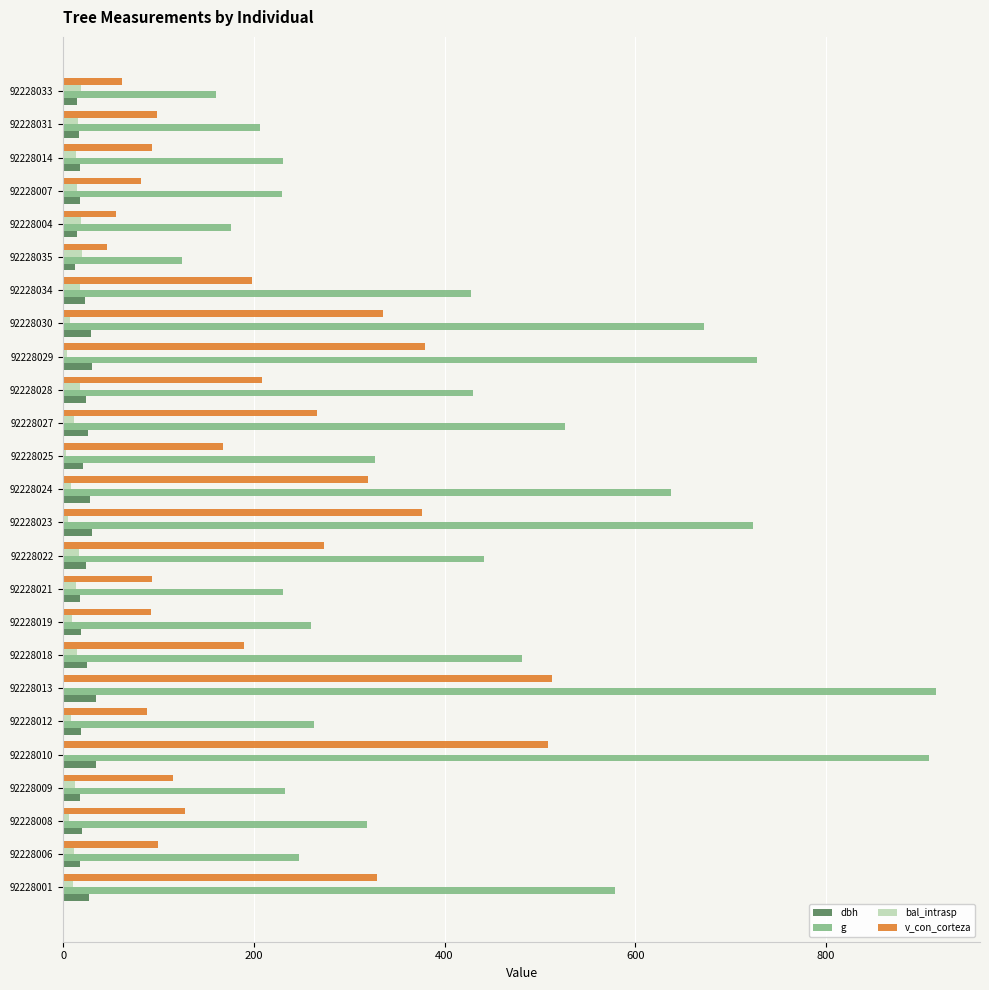

What is the greatest value displayed?

916.0